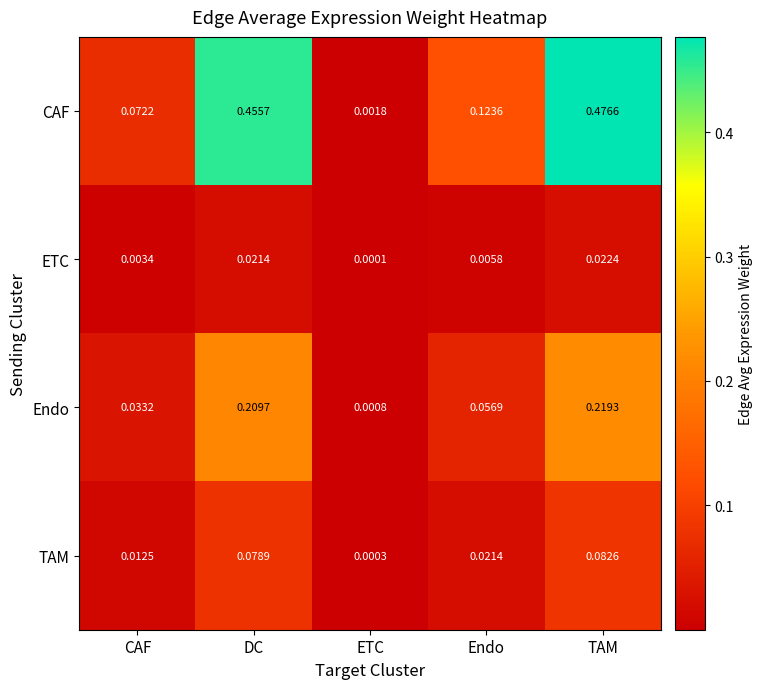

Between ETC and Endo, which series saw the biggest shift?

CAF